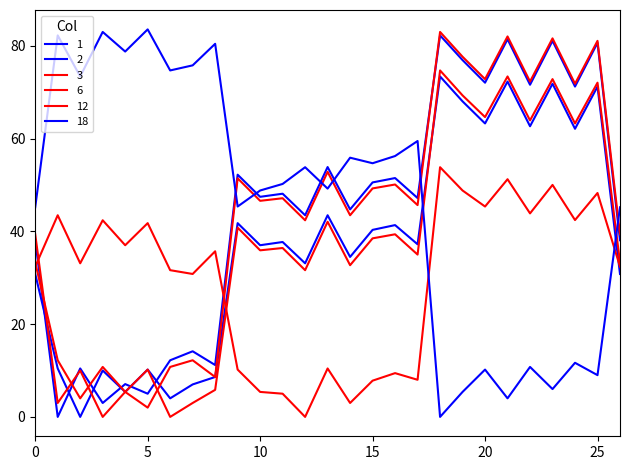

How many values in 1 are above zero?

26